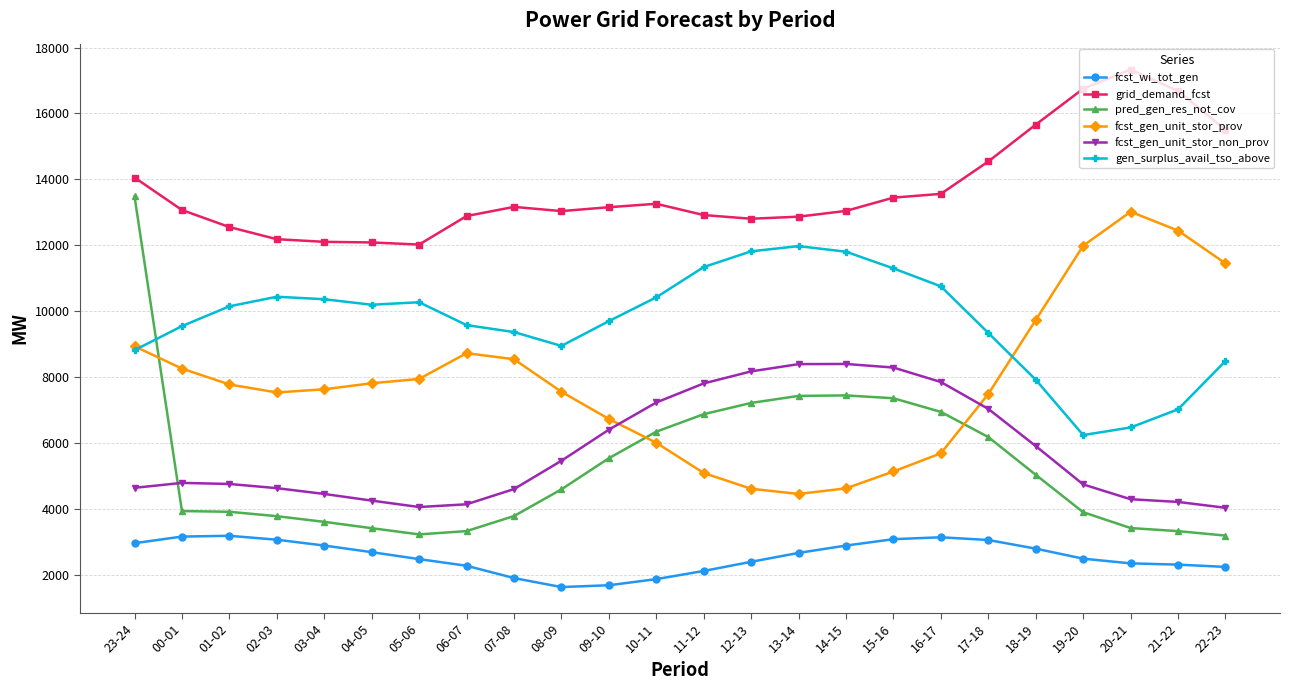

Which series has the largest total across all categories?

grid_demand_fcst